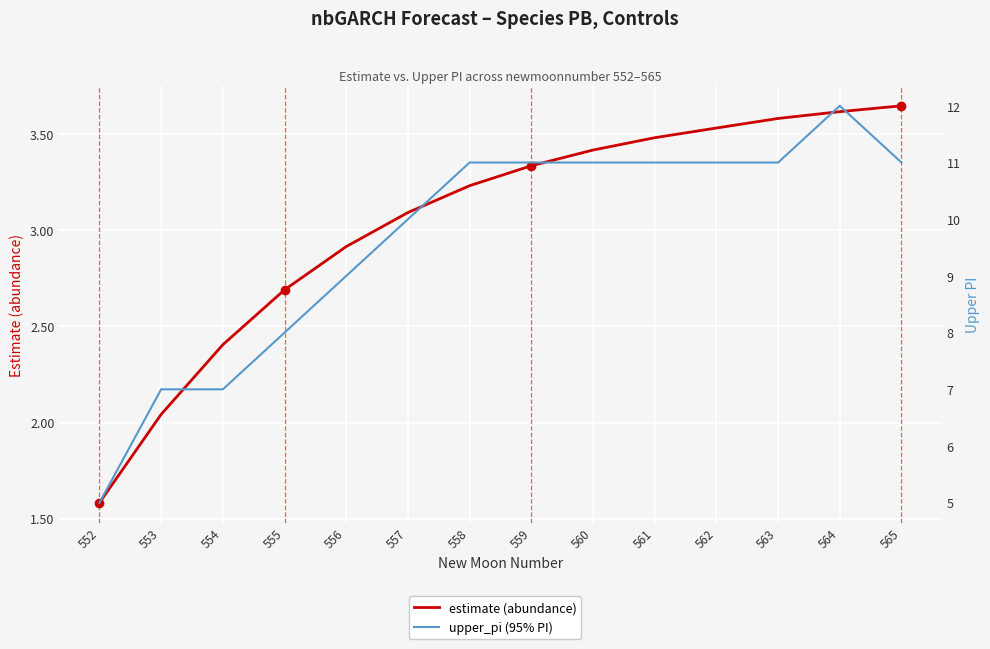

Which series has the largest total across all categories?

upper_pi (95% PI)